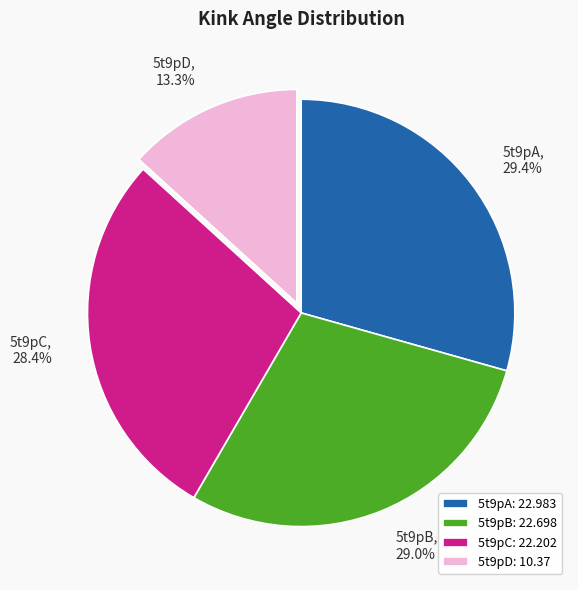

Which has a higher value, 5t9pD or 5t9pA?

5t9pA